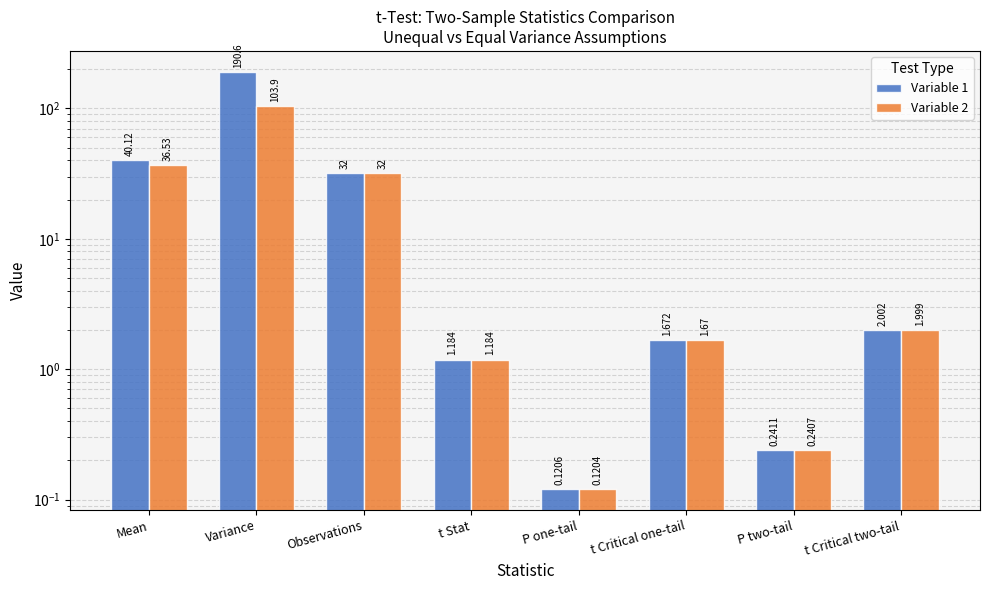

The value of Variable 2 at t Stat is 0.7. True or false?

False